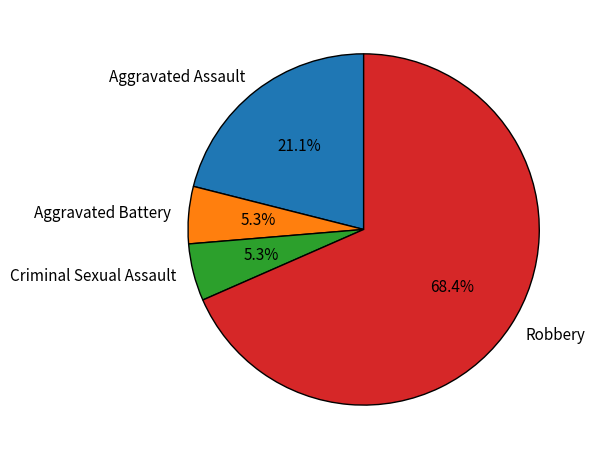

Is it true that Aggravated Assault is 21% of the pie?

True